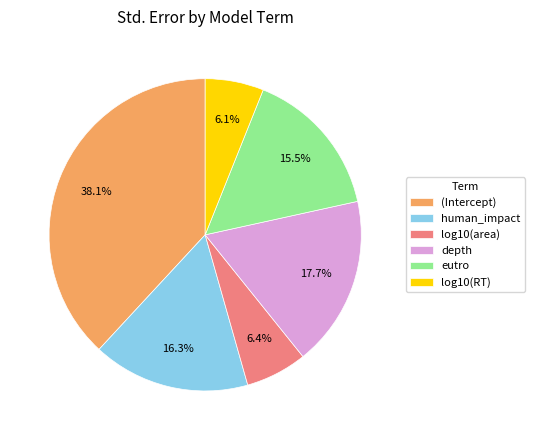

Which category has the biggest portion of the pie?

(Intercept)